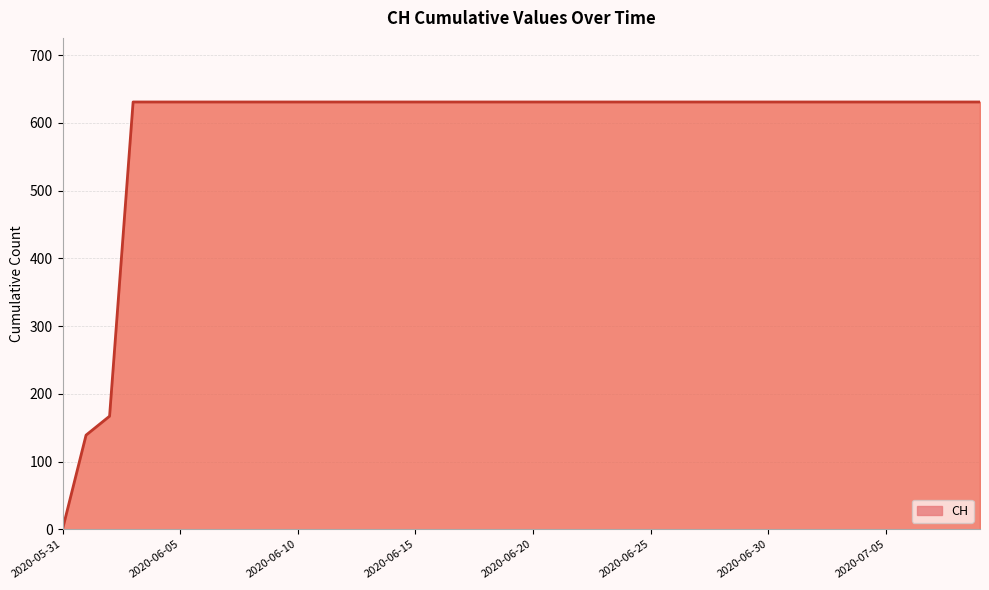

What is the greatest value displayed?

631